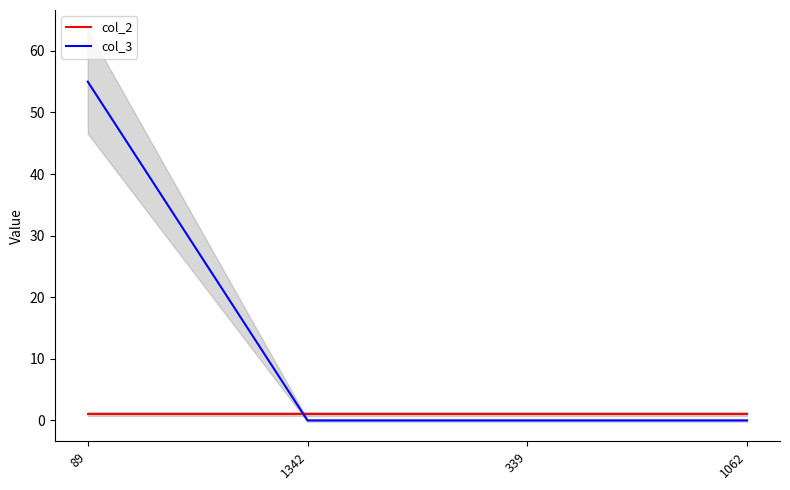

Is it true that col_3 equals 32 at 1062?

False